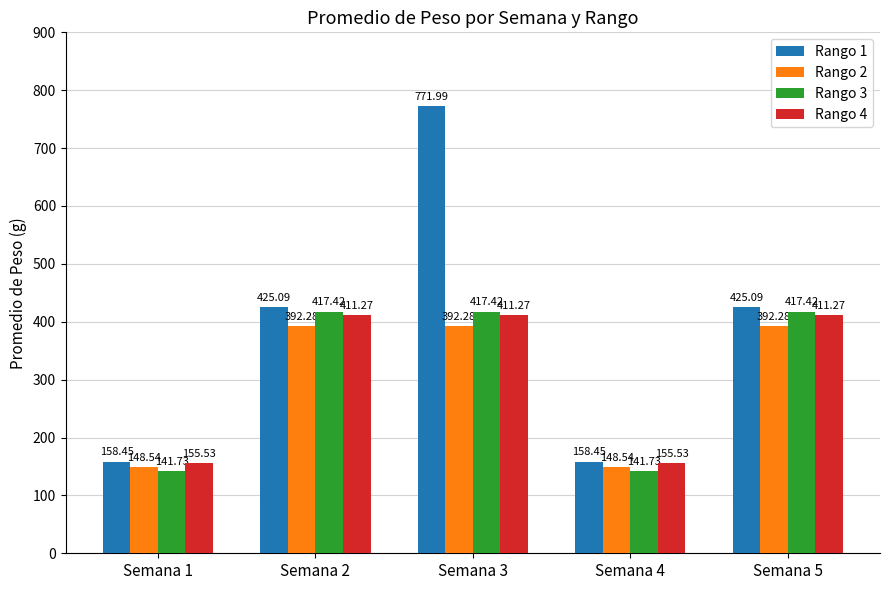

Which series has the widest spread of values?

Rango 1